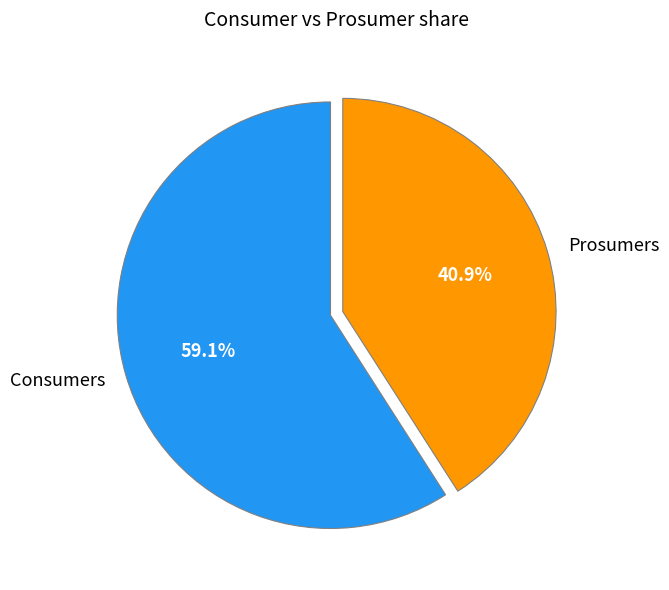

How many slices are in this pie chart?

2